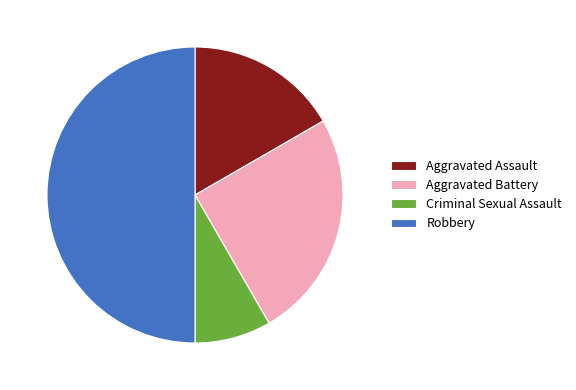

Is Aggravated Battery the majority of the pie?

No